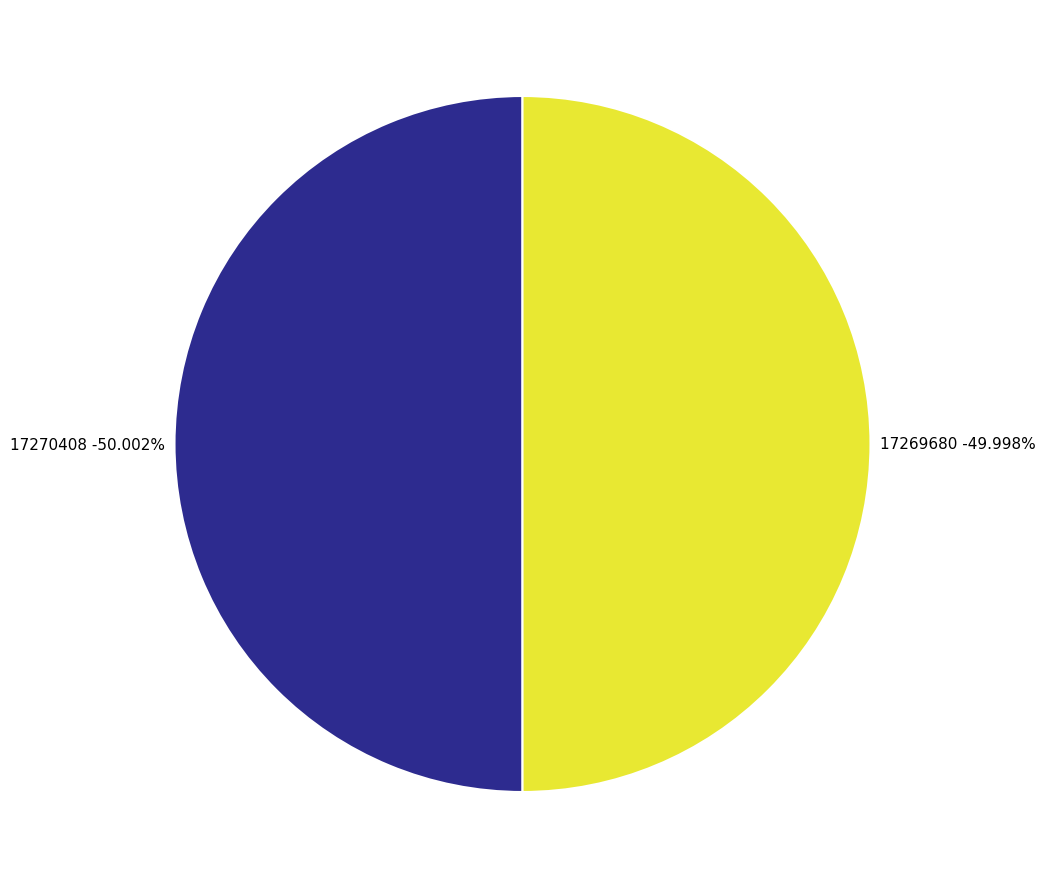

Rank the categories by value from lowest to highest.

17269680, 17270408